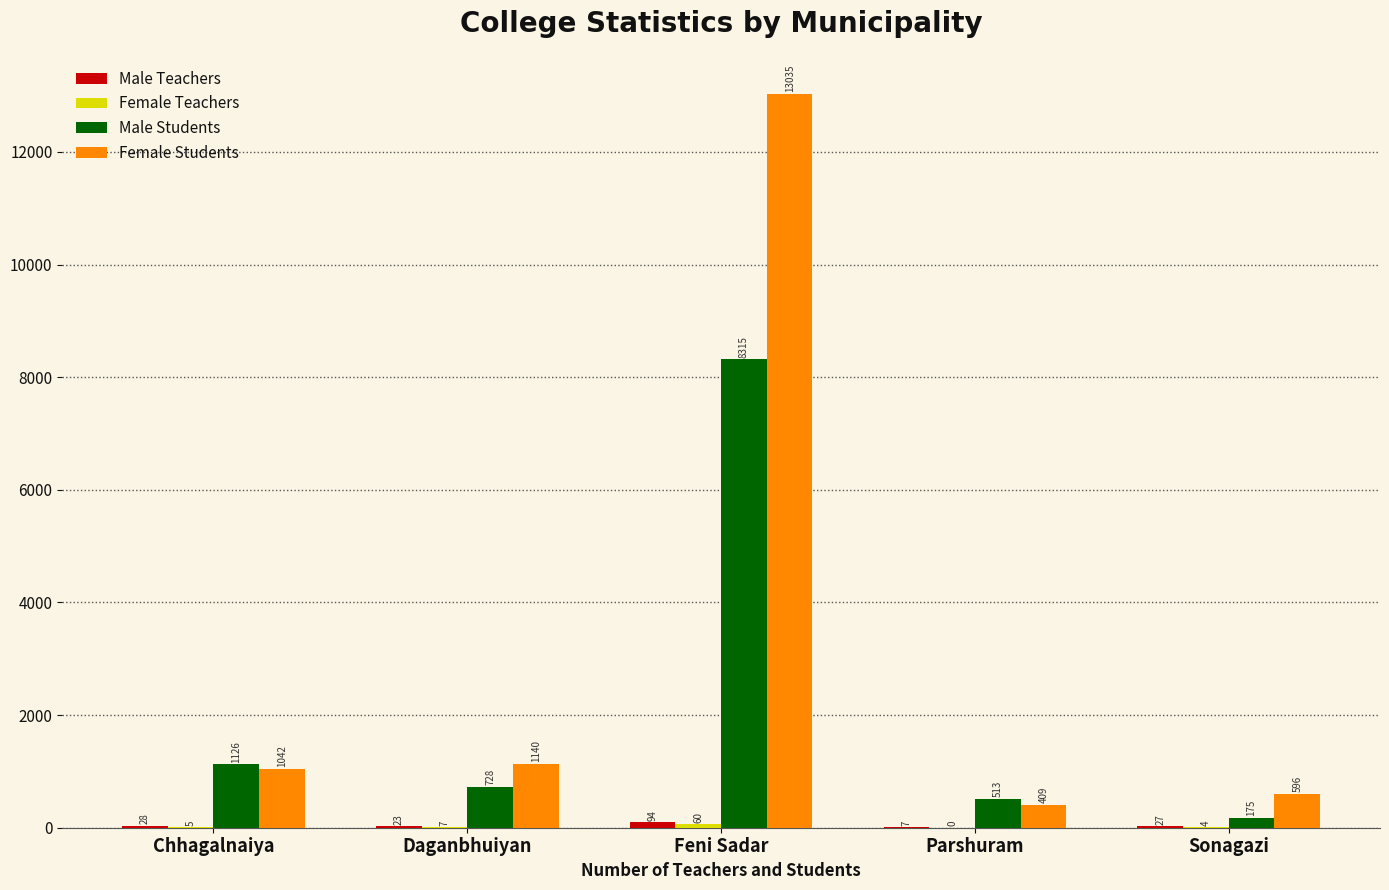

The value of Female Students at Feni Sadar is 21279. True or false?

False